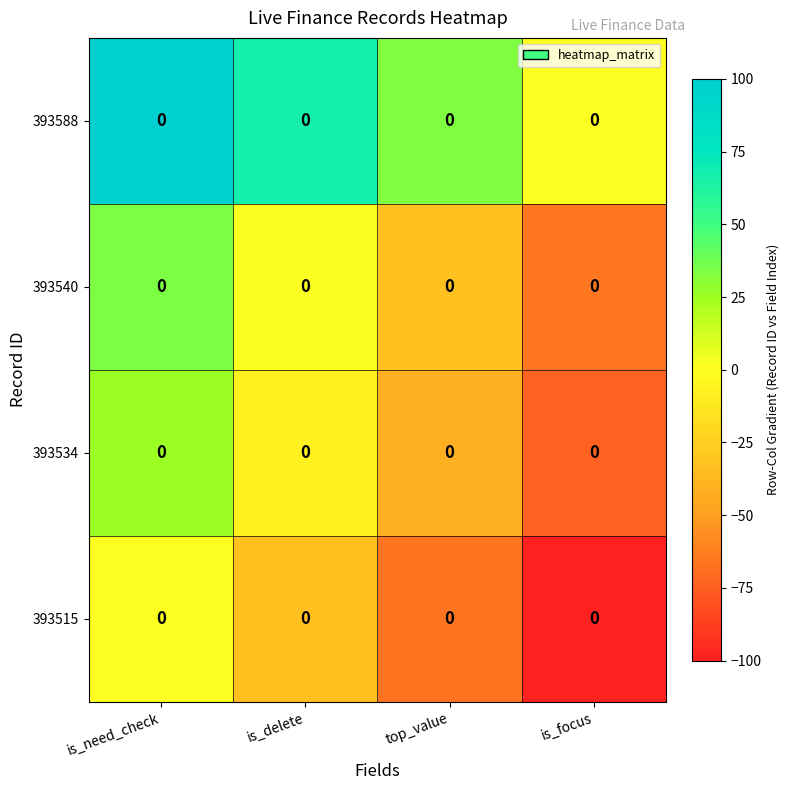

What is the sum of all 393540 values?

-63.0